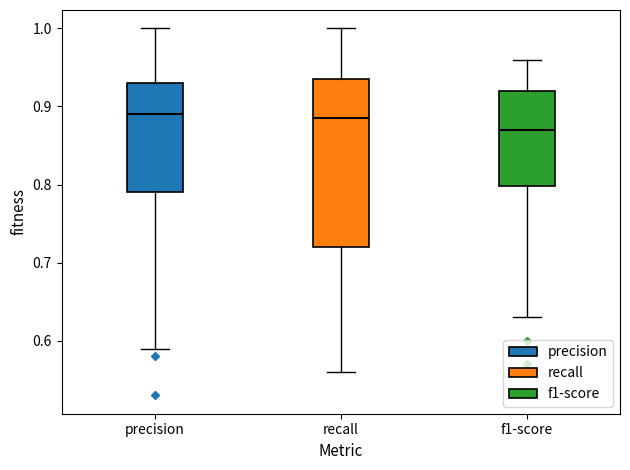

Which box is the tallest, from its lower edge to its upper edge?

recall